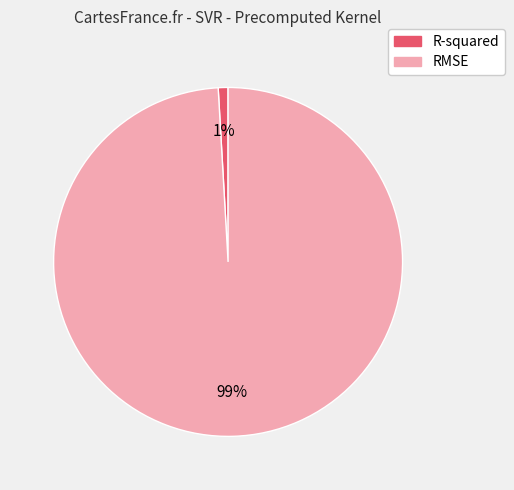

Do RMSE and R-squared together represent more than half of the pie?

Yes